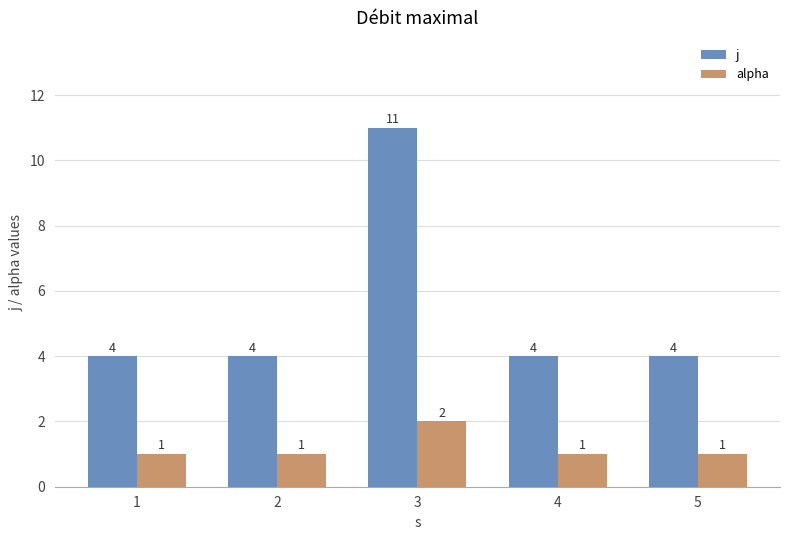

How many values in the j series exceed 4?

1